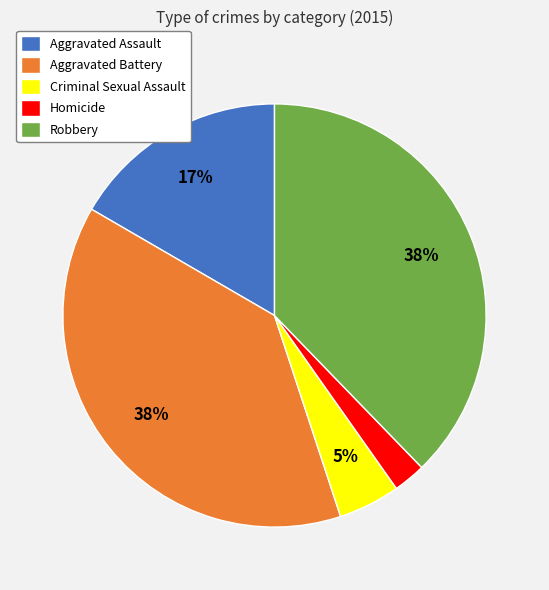

To the nearest percent, what percentage of the pie is Homicide?

2%